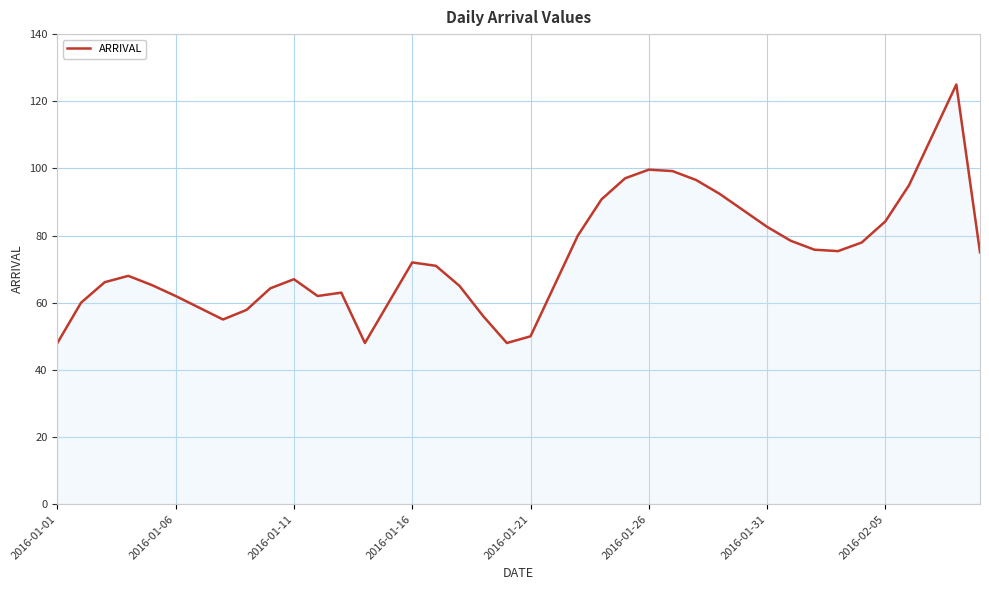

What is the minimum value shown in the chart?

48.0